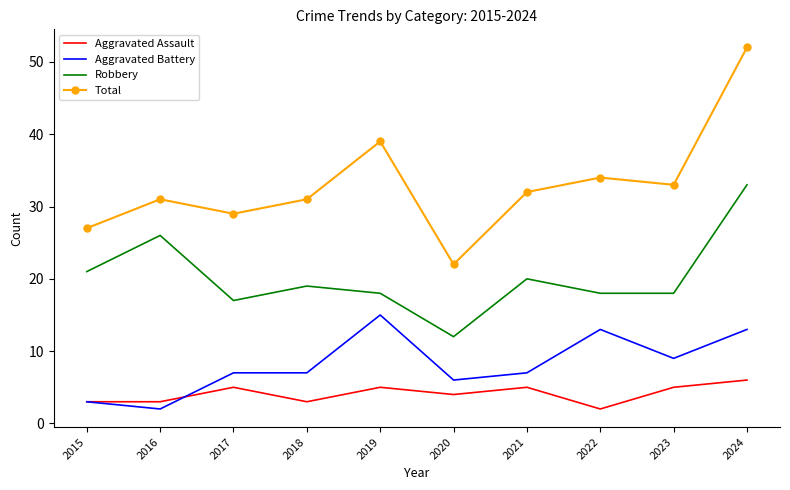

True or false: Total and Aggravated Battery intersect in this chart.

False